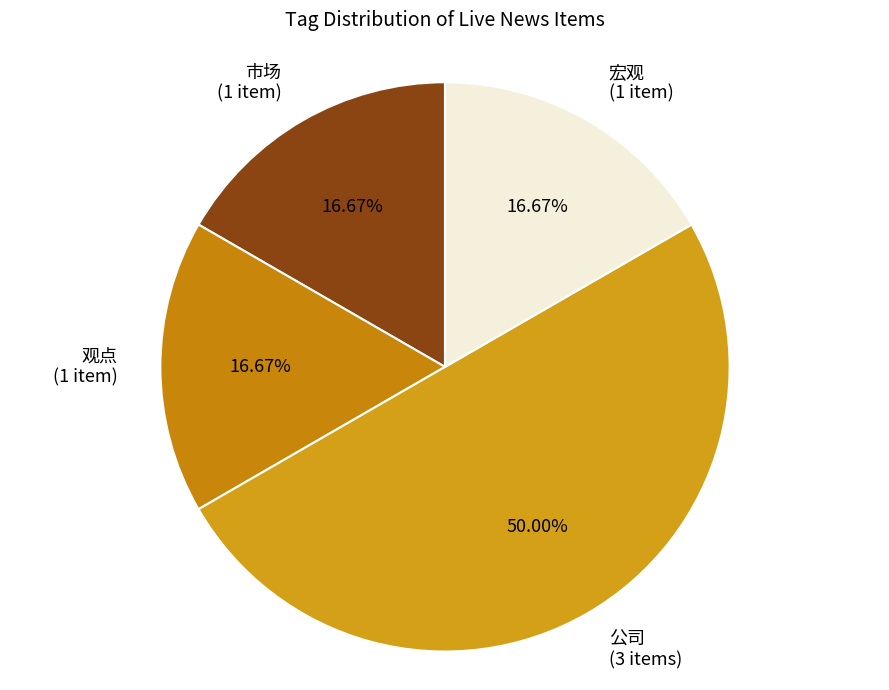

Is the sum of 公司 and 宏观 greater than half?

Yes